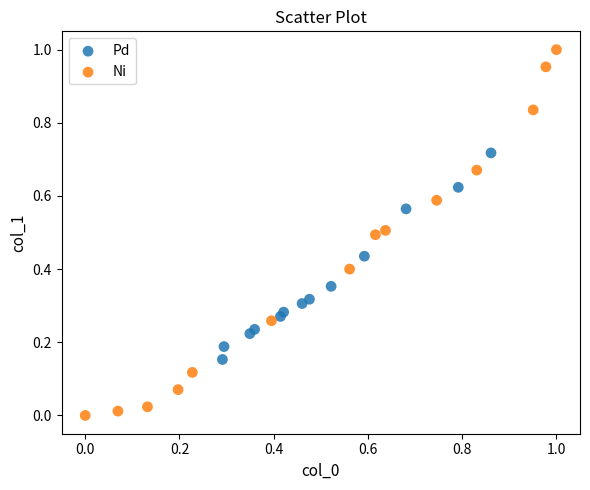

Which series reaches the maximum Y coordinate?

Ni